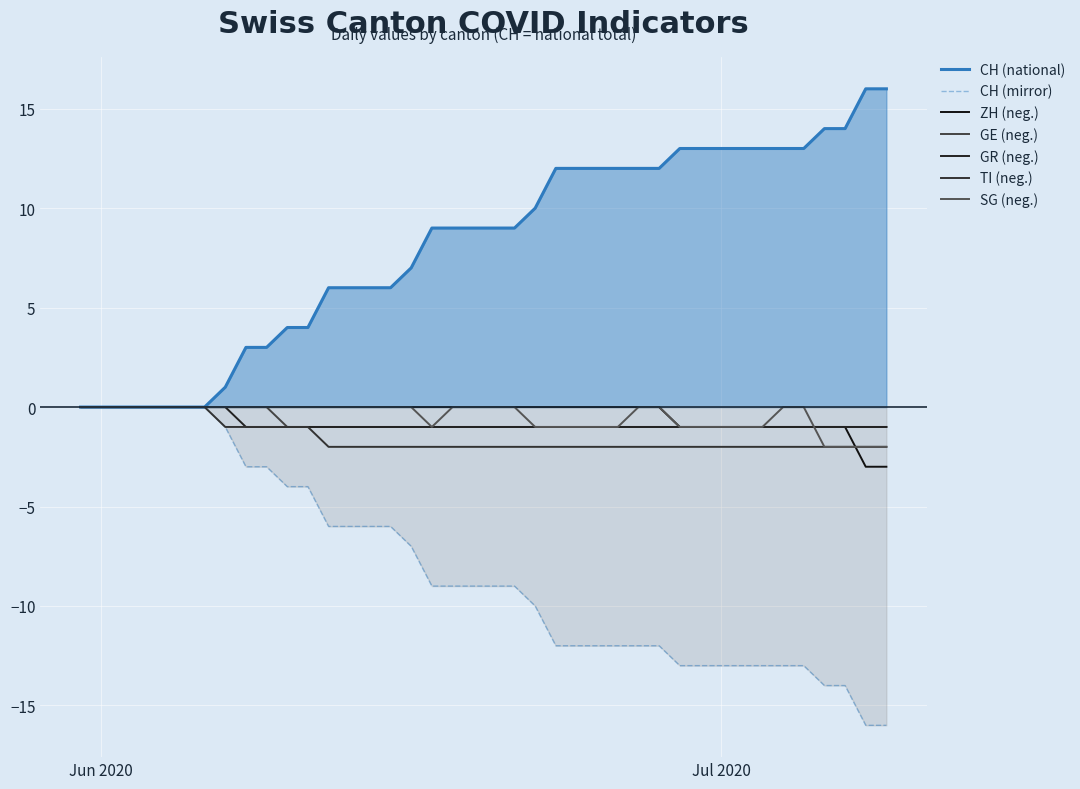

How many lines are shown in the chart?

7